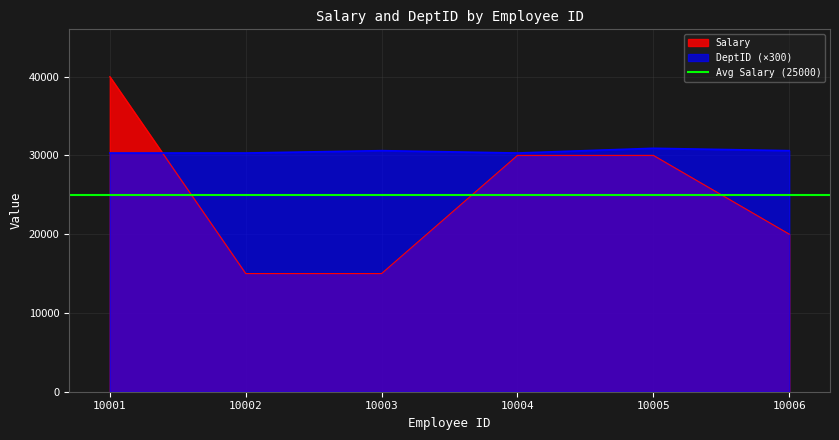

True or false: Salary and DeptID cross at least once.

True